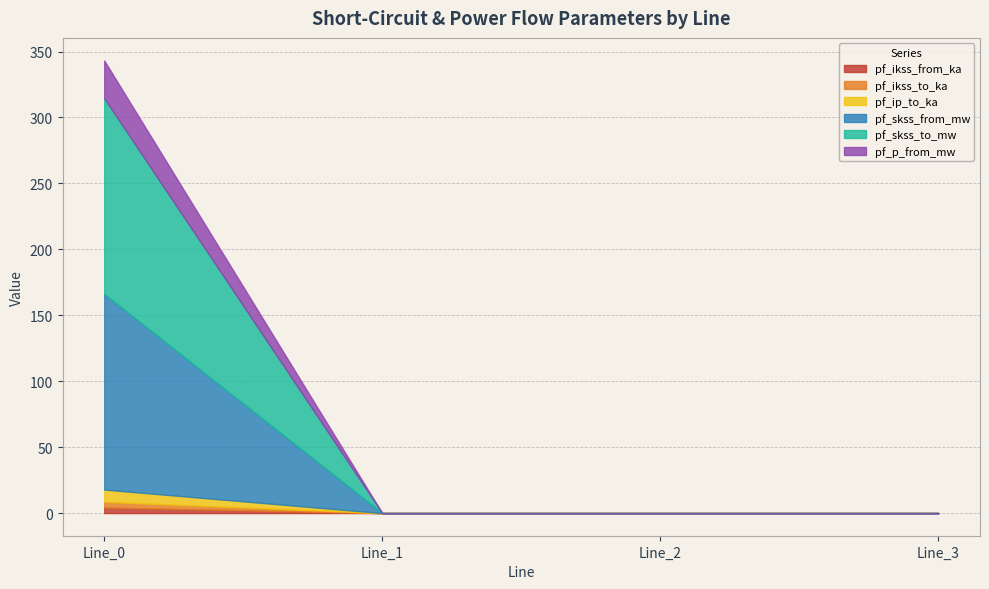

Rank the series by their maximum value, from lowest to highest.

pf_ikss_from_ka, pf_ikss_to_ka, pf_ip_to_ka, pf_p_from_mw, pf_skss_from_mw, pf_skss_to_mw